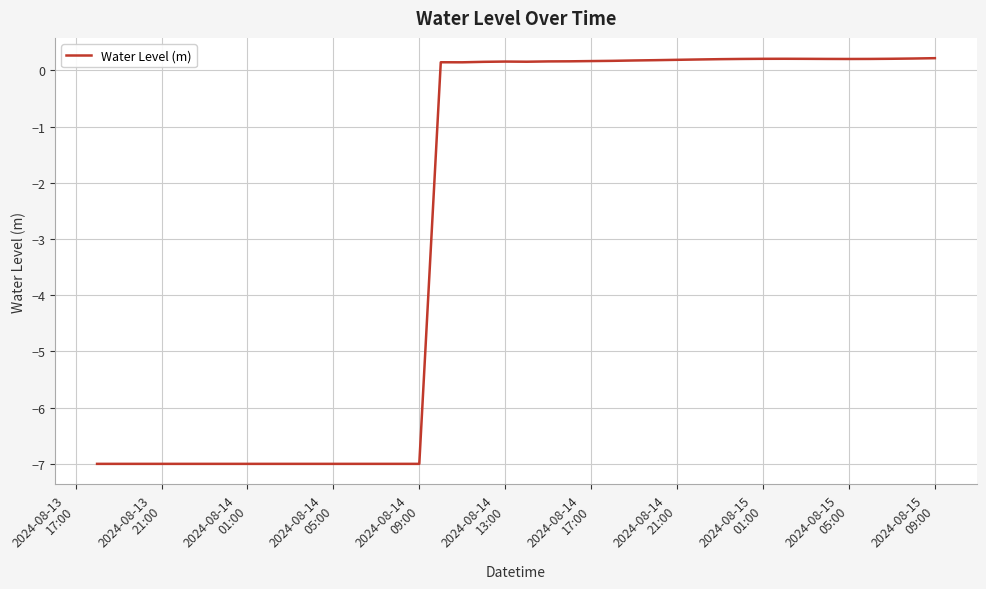

How many negative values are there?

16